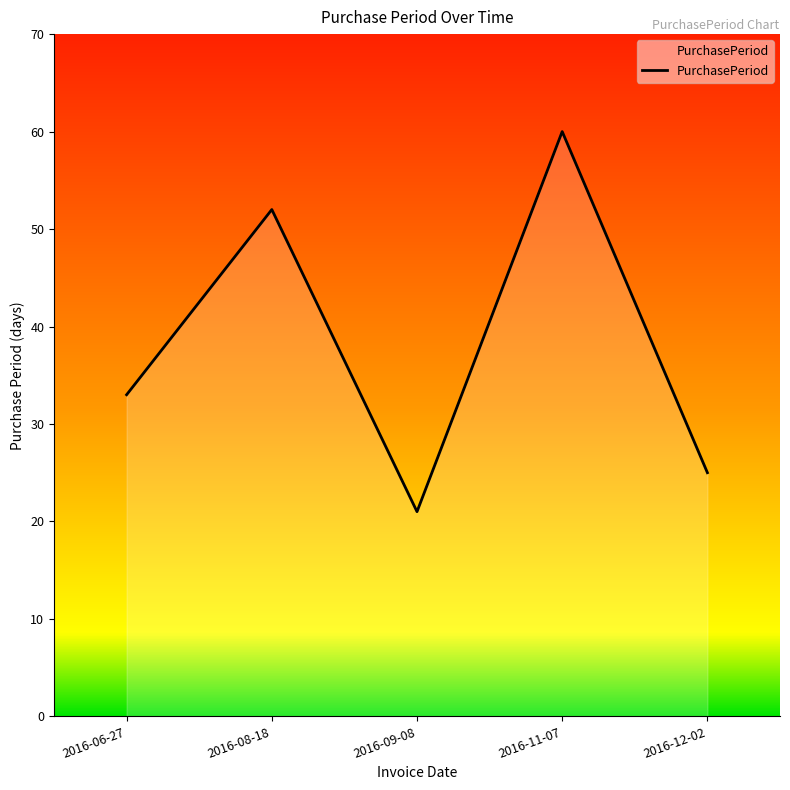

What position from the right is 2016-09-08?

3